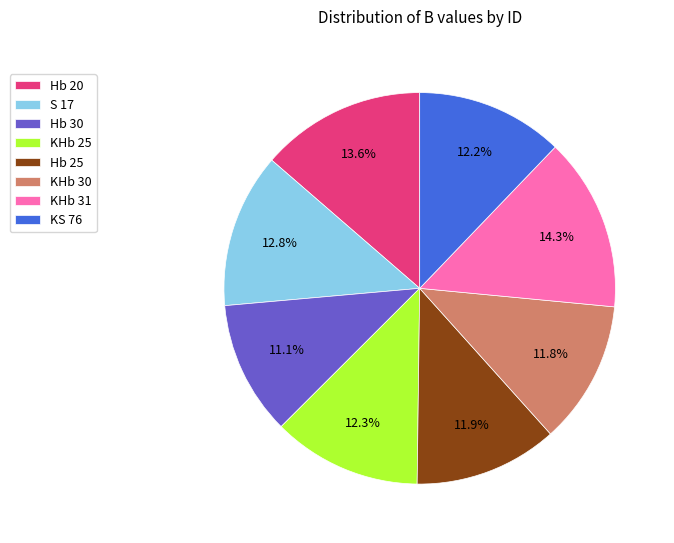

How many slices are in this pie chart?

8